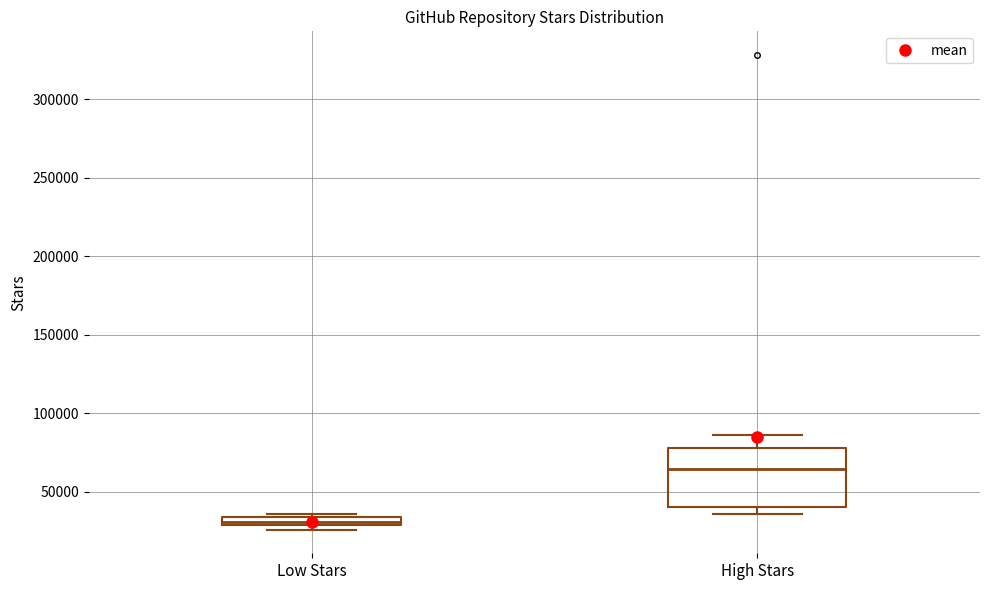

Where does the upper whisker of the box for High Stars end on the y-axis? The values are not printed on the chart, so give them approximately, as read against the axis.

85000